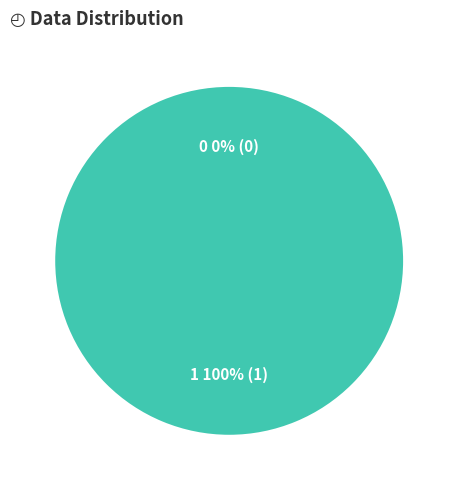

Combined, do 0 and 1 account for over 50%?

Yes